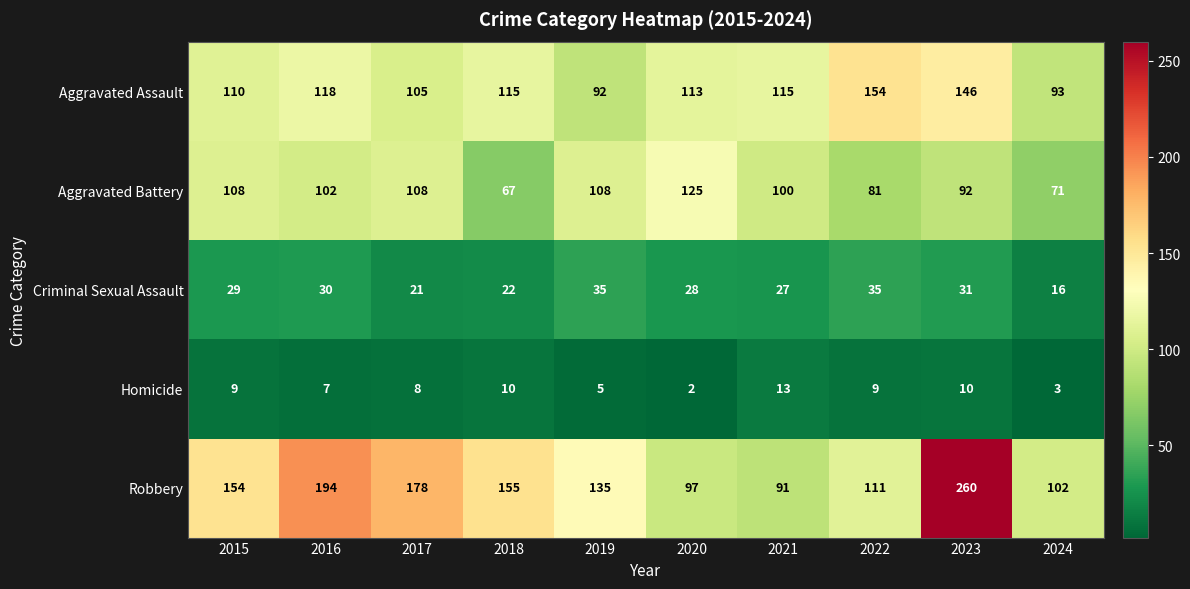

Which series changed the most between 2015 and 2023?

Robbery